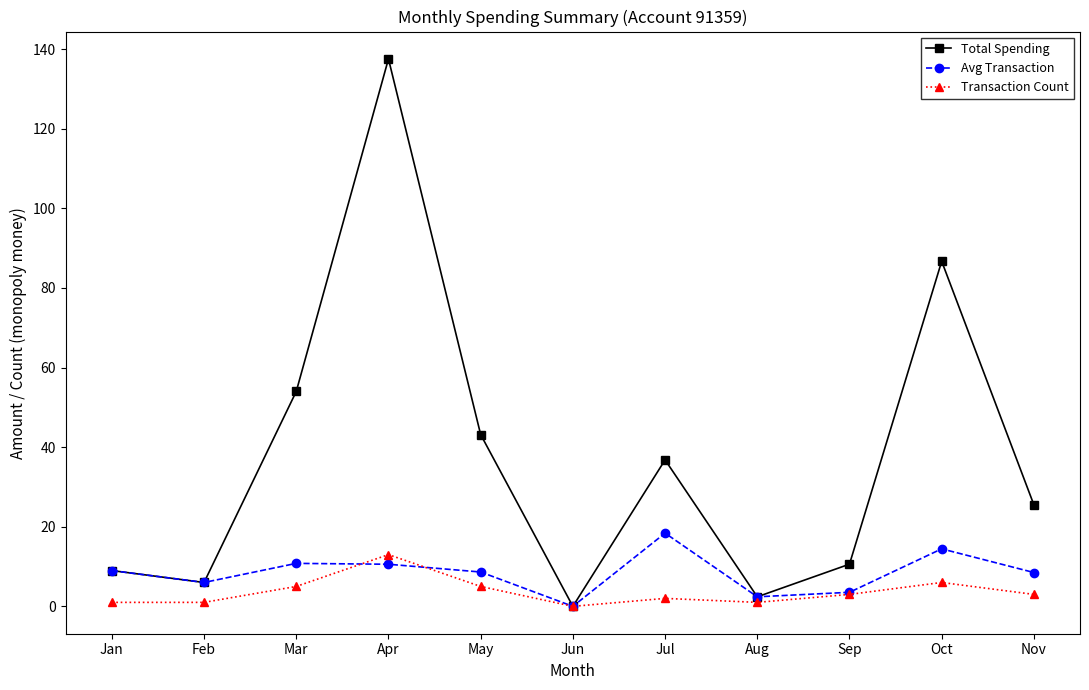

List the labels in order of Total Spending value, largest first.

Apr, Oct, Mar, May, Jul, Nov, Sep, Jan, Feb, Aug, Jun